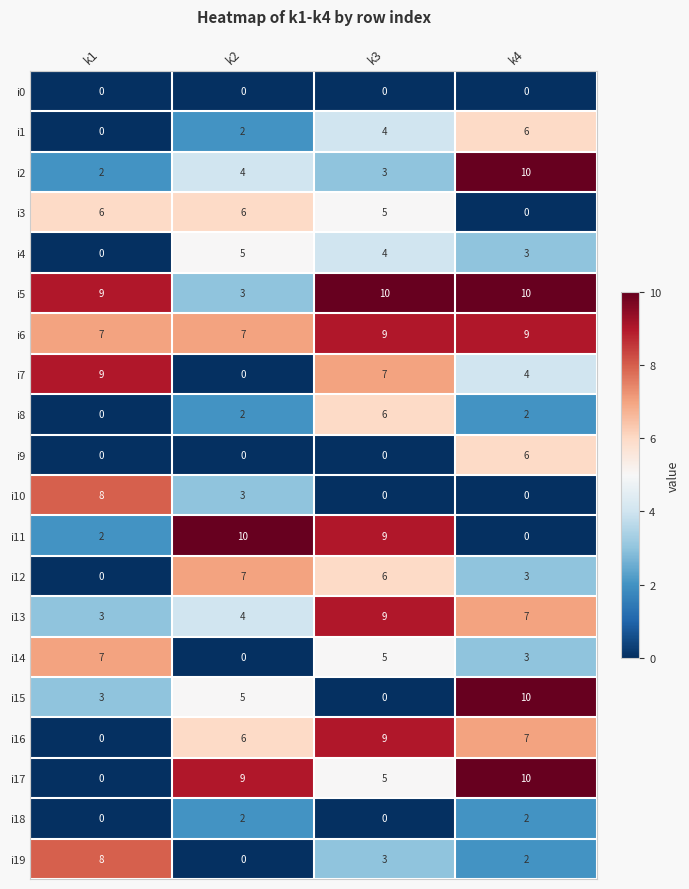

What is the total value across all series at k3?

94